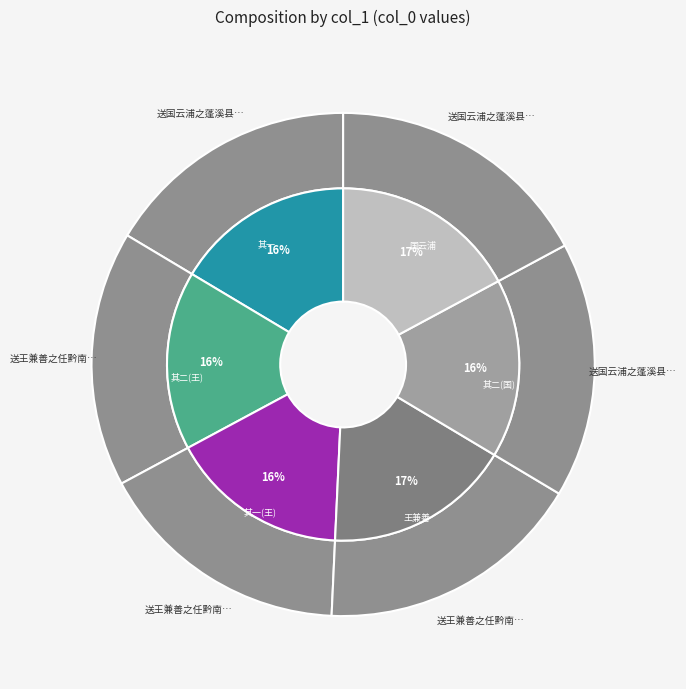

To the nearest percent, what is the average slice percentage?

17%